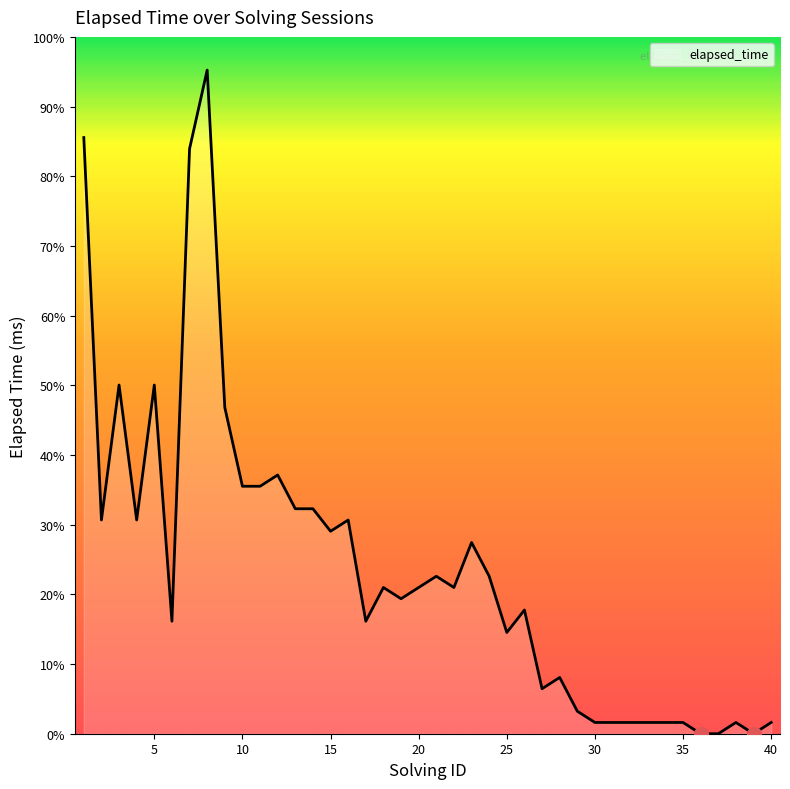

Does the chart display data point markers on the line(s)?

No